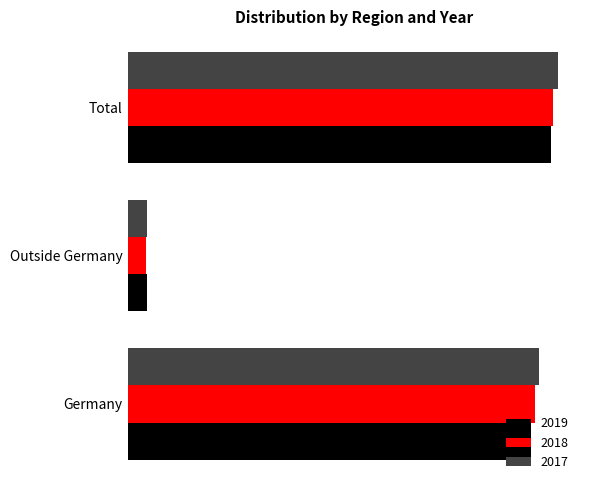

What is the average value of the 2019 series?

3628